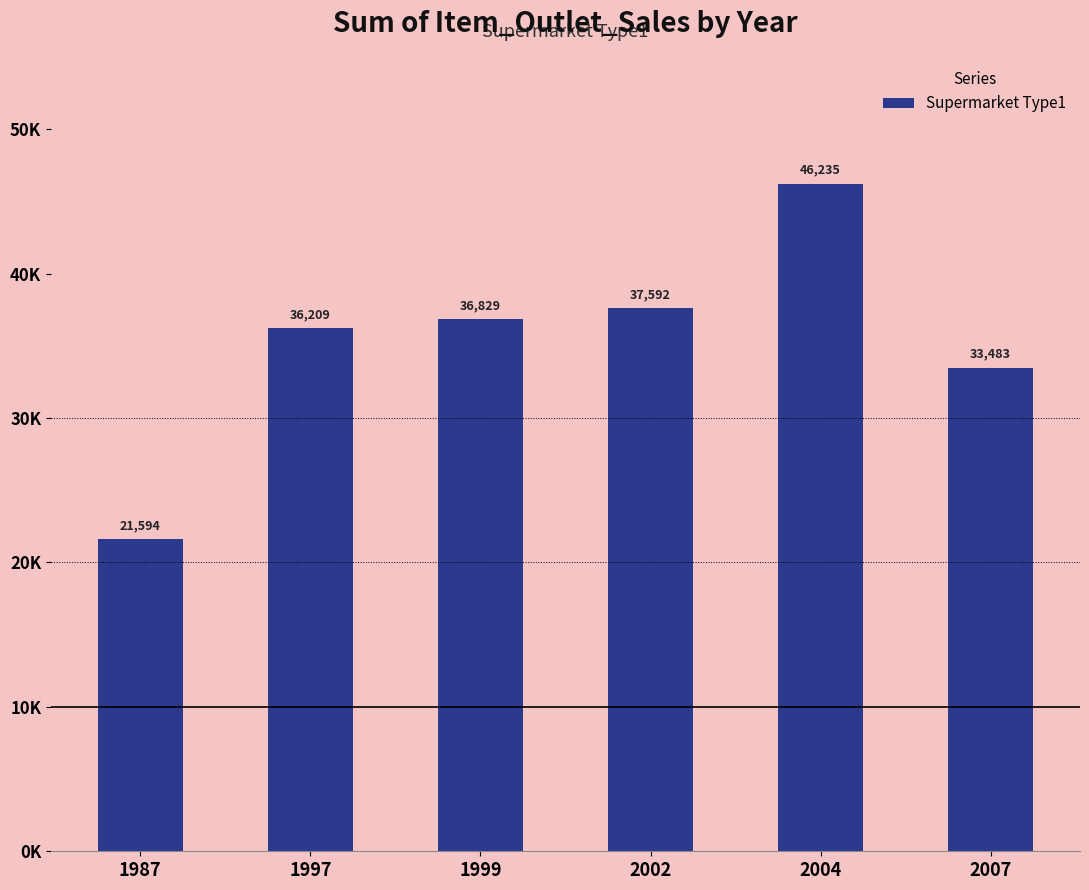

List the labels in order of value, smallest first.

1987, 2007, 1997, 1999, 2002, 2004